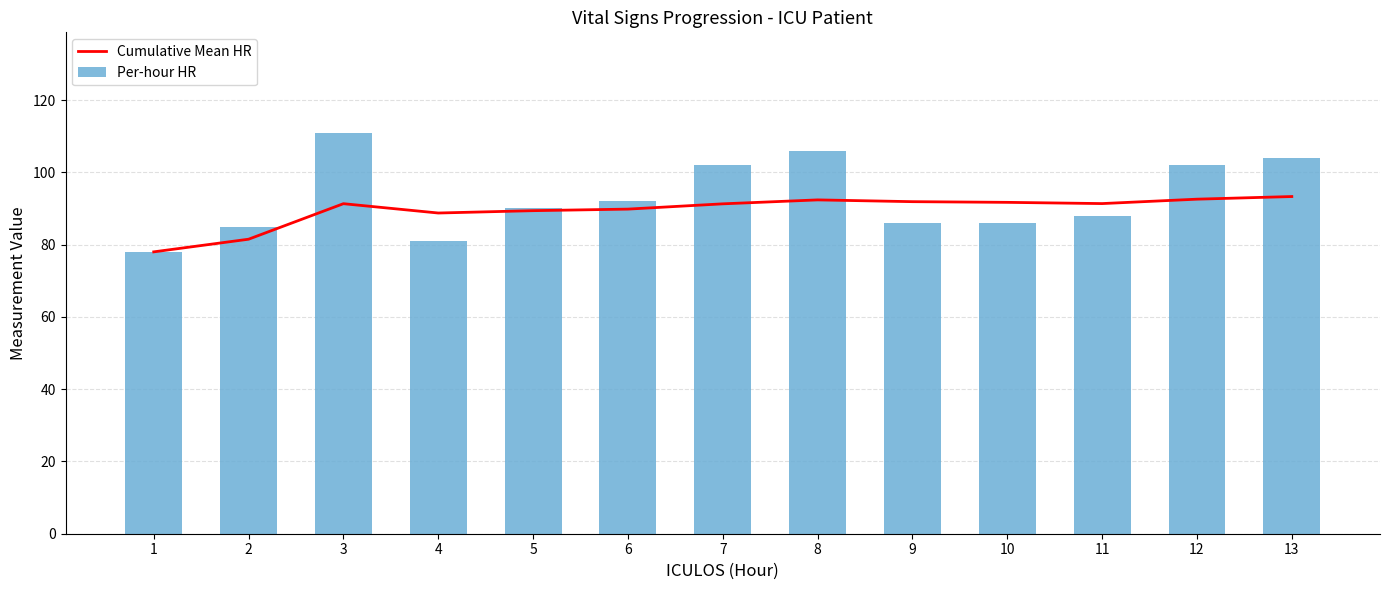

What is the value of the Per-hour HR bar at the 11th from the left?

88